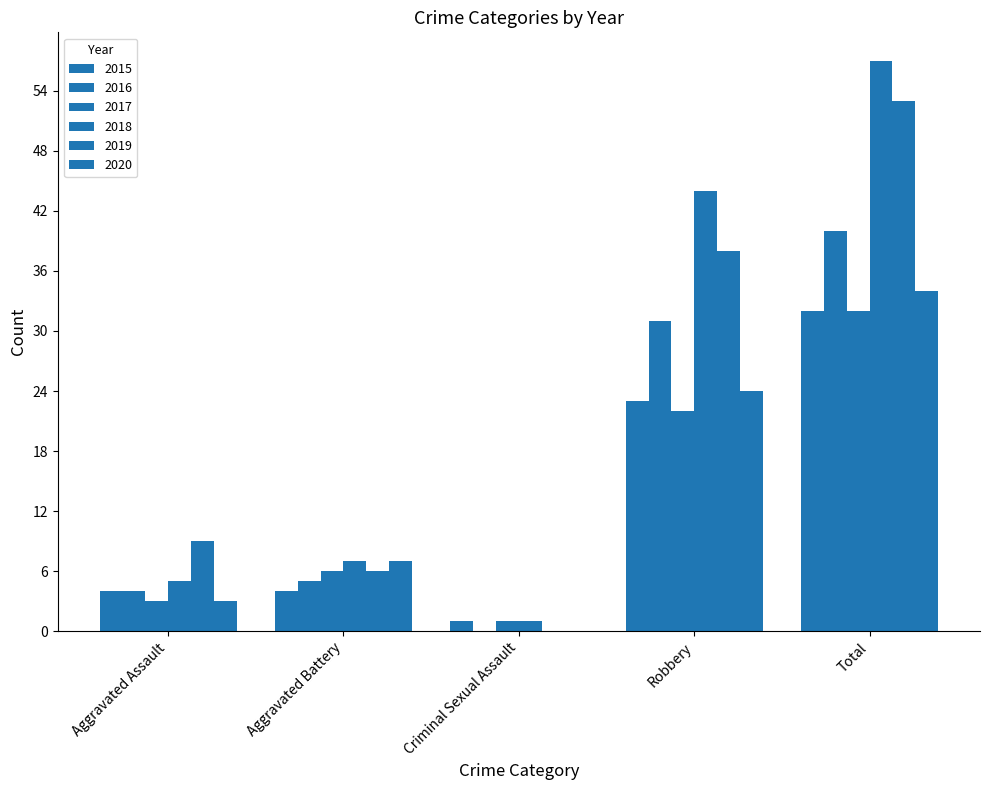

Which series has the largest total across all categories?

2018